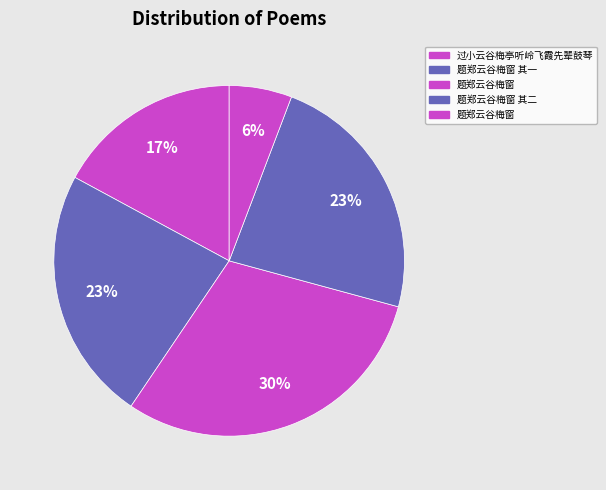

Count the number of slices in the pie.

5